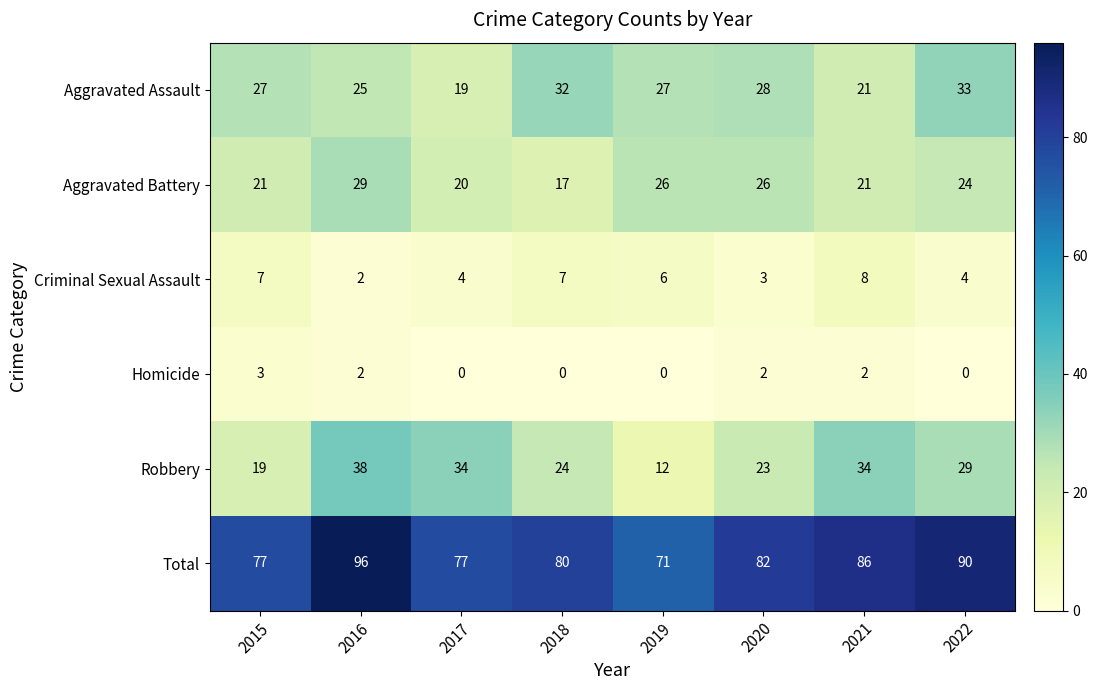

True or false: Aggravated Battery has a value of 28 at 2018.

False